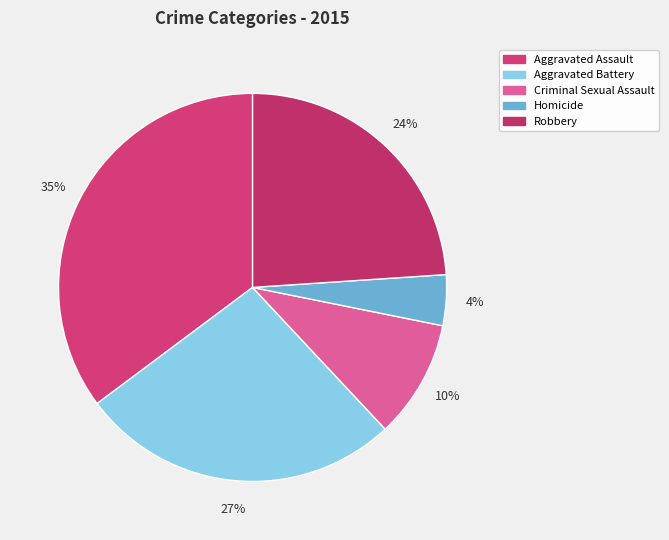

Is the sum of Aggravated Assault and Criminal Sexual Assault greater than half?

No